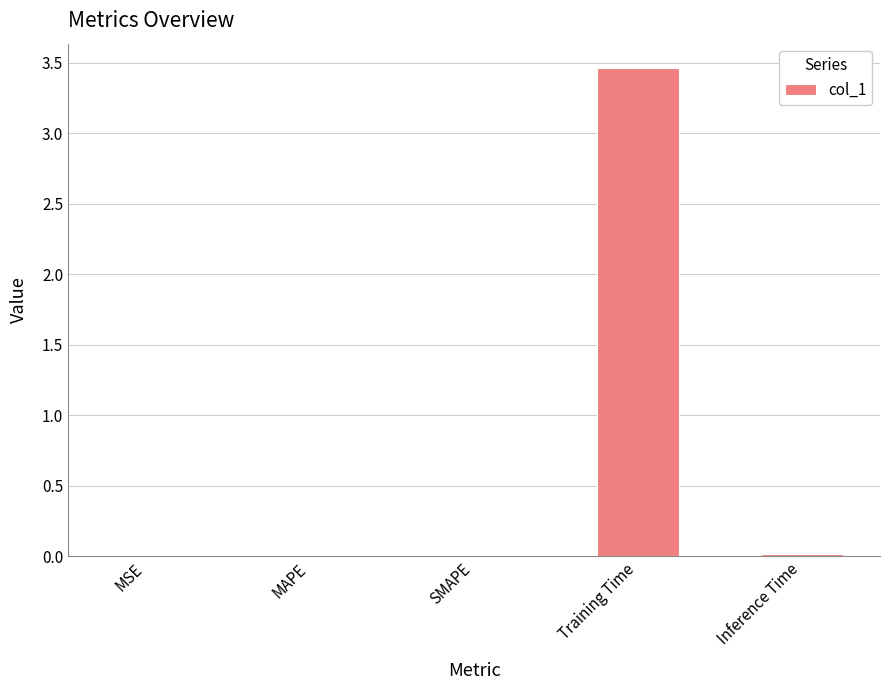

The chart shows a value of 2.3 at Training Time. True or false?

False